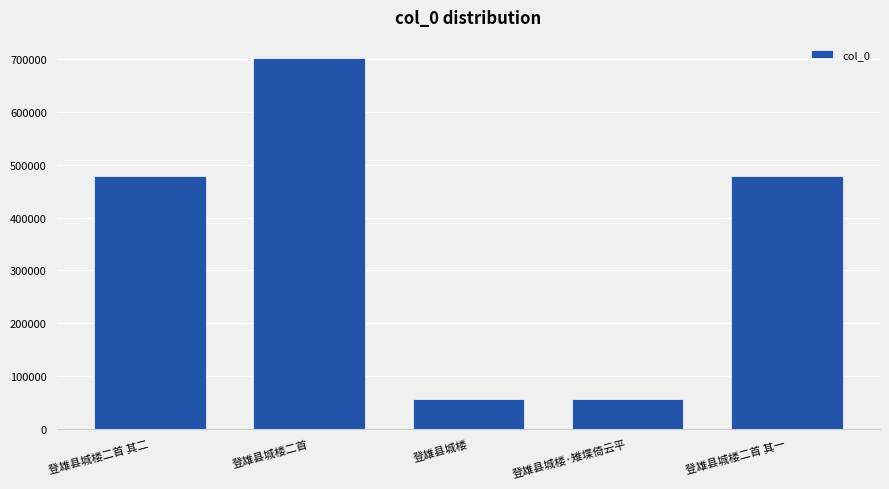

What is the smallest value displayed?

56104